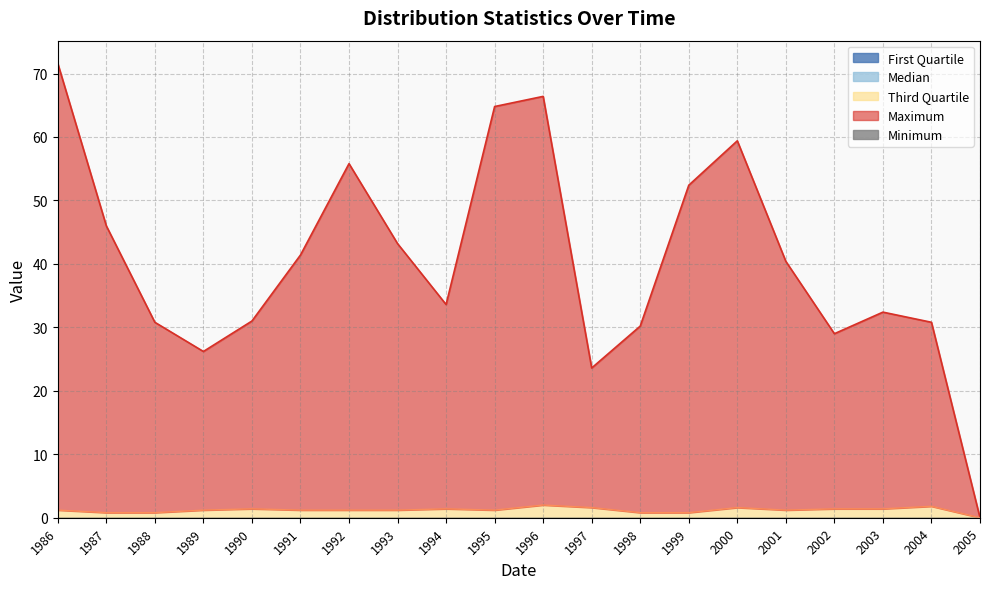

At which label does First Quartile reach its minimum?

1986